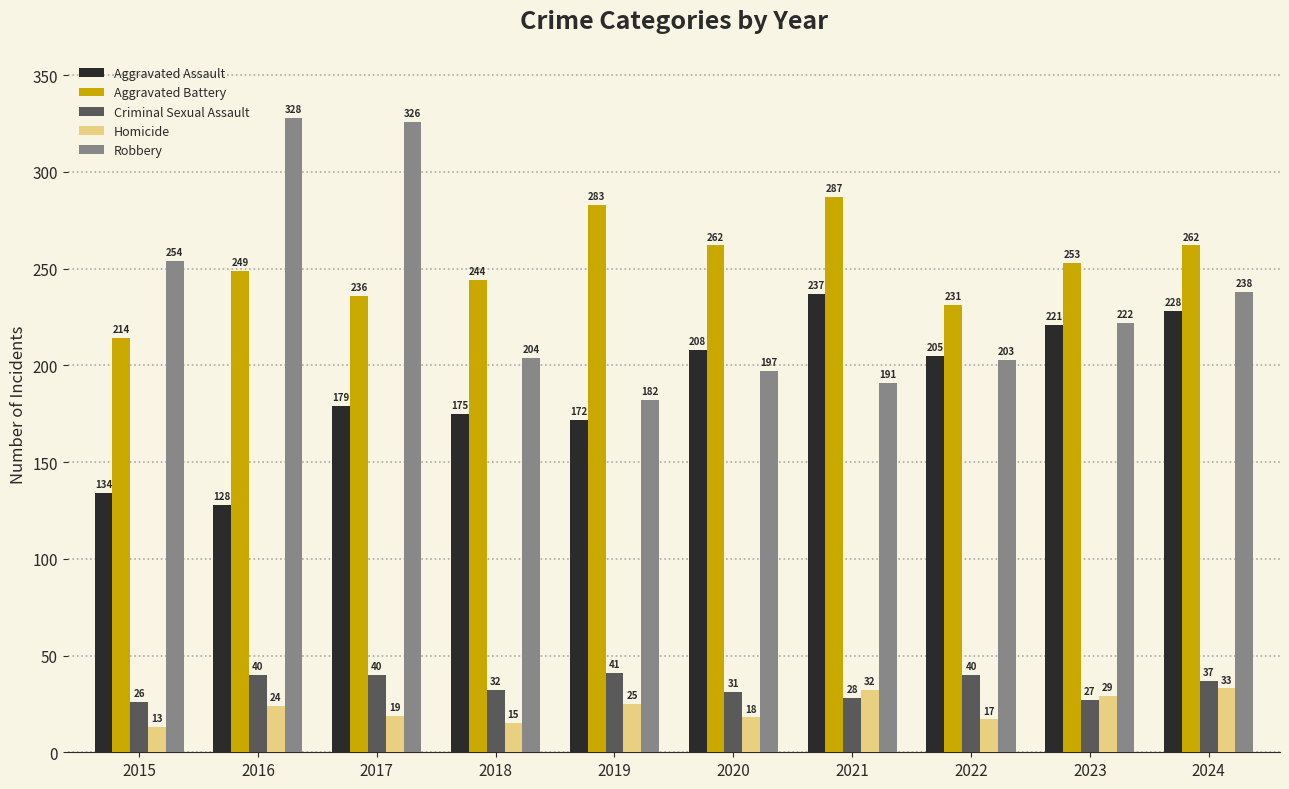

At which label does Homicide reach its peak?

2024